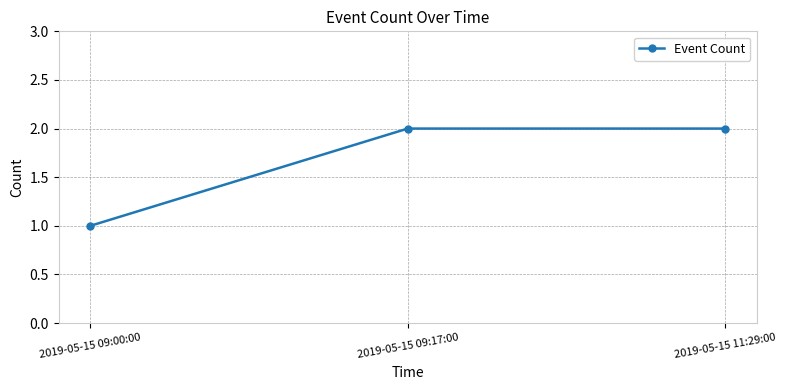

Where is the data nearest to the value 1?

2019-05-15 09:00:00